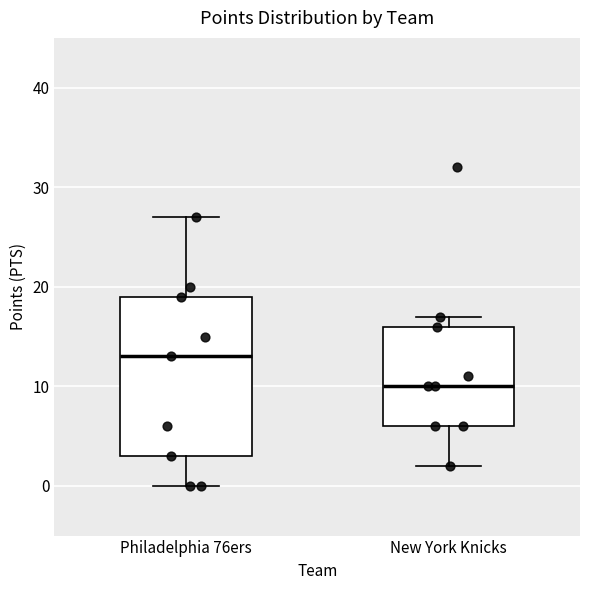

Reading left to right, transcribe this box plot: for each box, give where its median line is, the range the box spans, and where its two whiskers end, as read against the y-axis. The values are not printed on the chart, so give them approximately, as read against the axis.

Philadelphia 76ers: median 13, box 3 to 19, whiskers 0 to 27
New York Knicks: median 10, box 6 to 16, whiskers 2 to 17